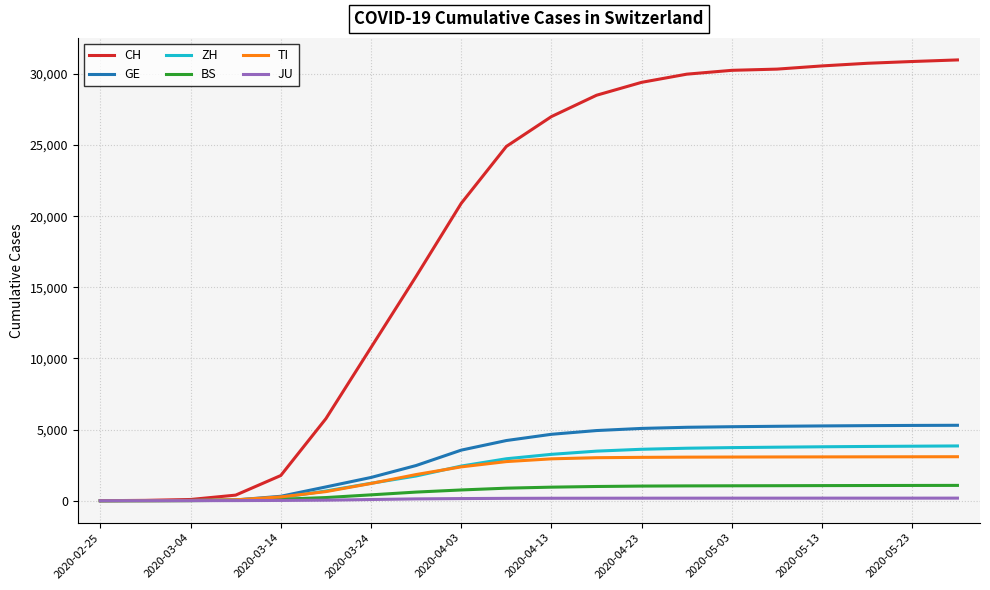

Which series has the largest range (max minus min)?

CH